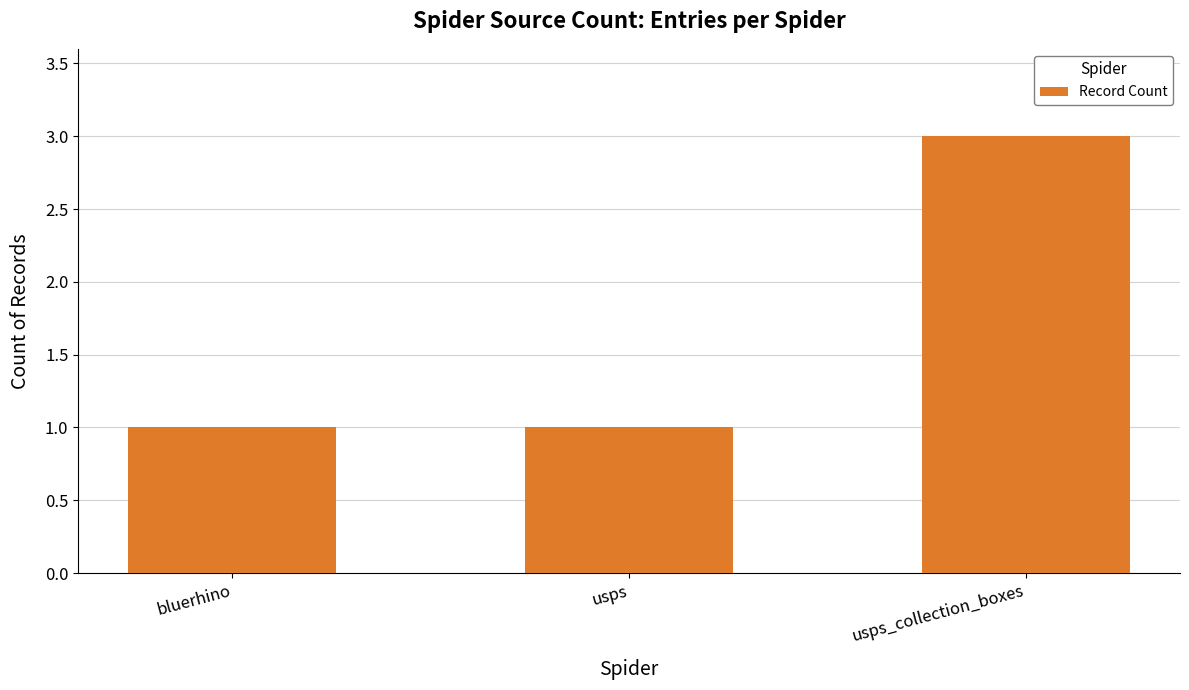

What is the maximum value shown in the chart?

3